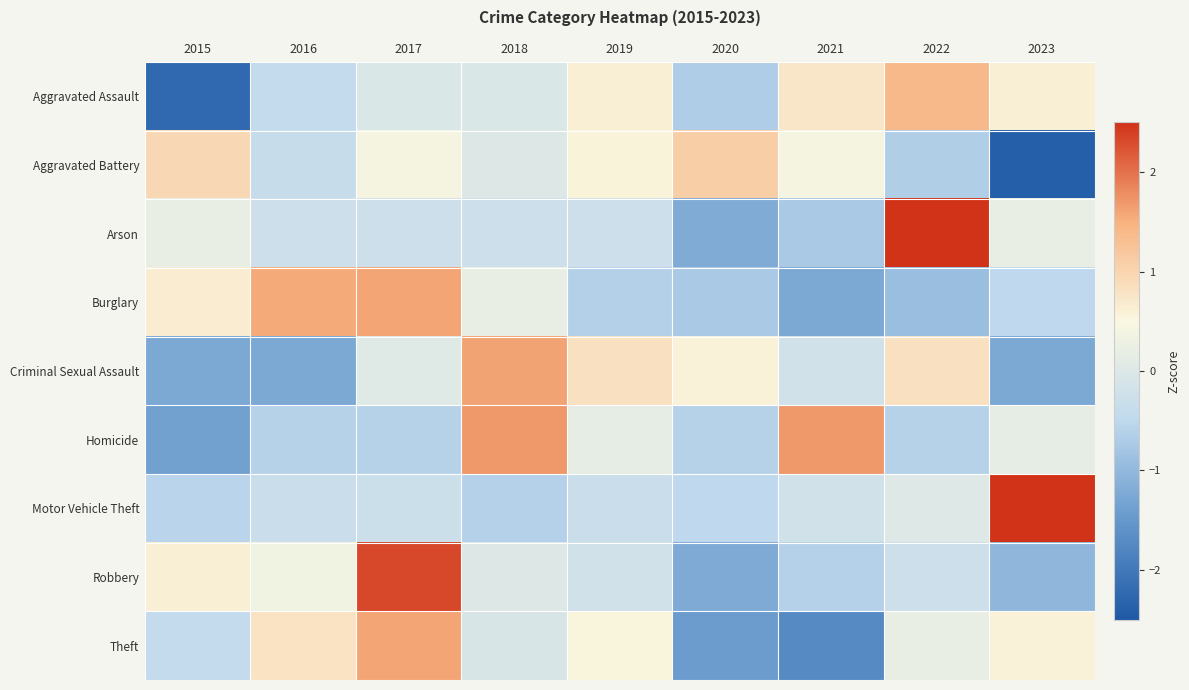

Which series changed the most between 2021 and 2022?

Arson